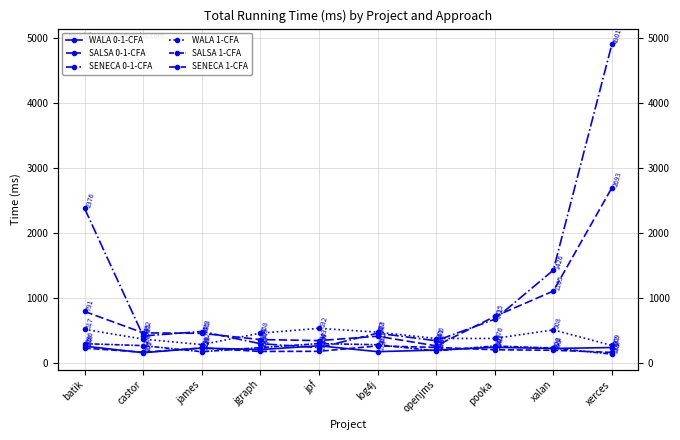

Reading left to right, list all the values displayed in this chart.

WALA 0-1-CFA: 258.4	157.2	229.2	205.2	264.0	173.5	198.0	240.3	222.3	236.8
SALSA 0-1-CFA: 227.2	164.8	229.6	176.4	178.8	261.4	238.6	202.8	194.8	162.2
SENECA 0-1-CFA: 2375.5	414.8	483.2	296.1	235.4	456.9	341.2	671.2	1425.8	4900.6
WALA 1-CFA: 516.5	366.3	282.0	457.6	531.8	473.2	375.6	376.4	508.0	268.6
SALSA 1-CFA: 296.1	266.1	172.2	235.3	297.4	279.8	185.4	260.7	227.7	135.4
SENECA 1-CFA: 791.2	462.2	455.2	359.2	343.2	410.4	262.2	714.6	1104.8	2693.4